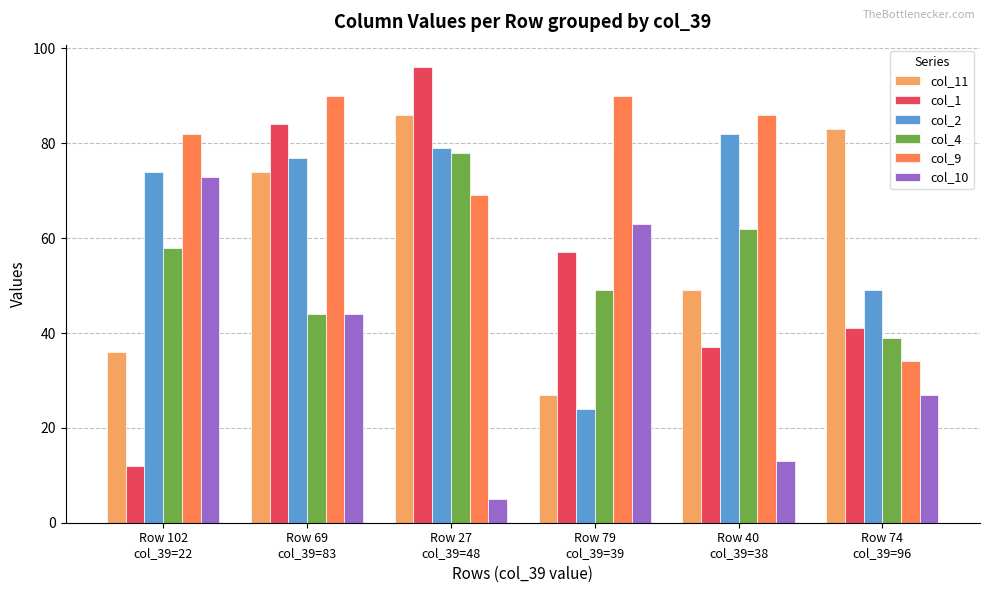

Which series has the widest spread of values?

col_1